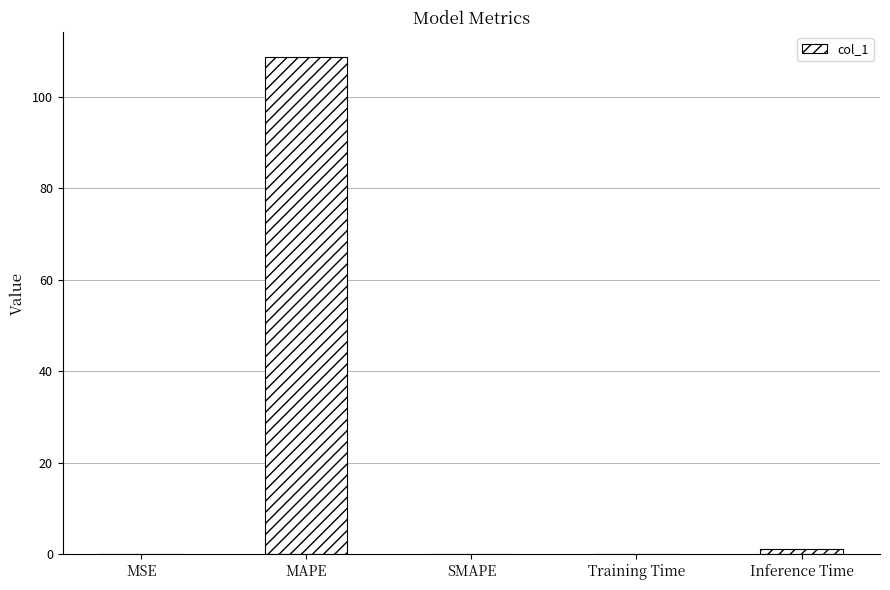

What is the sum of the values at MAPE and SMAPE?

108.7